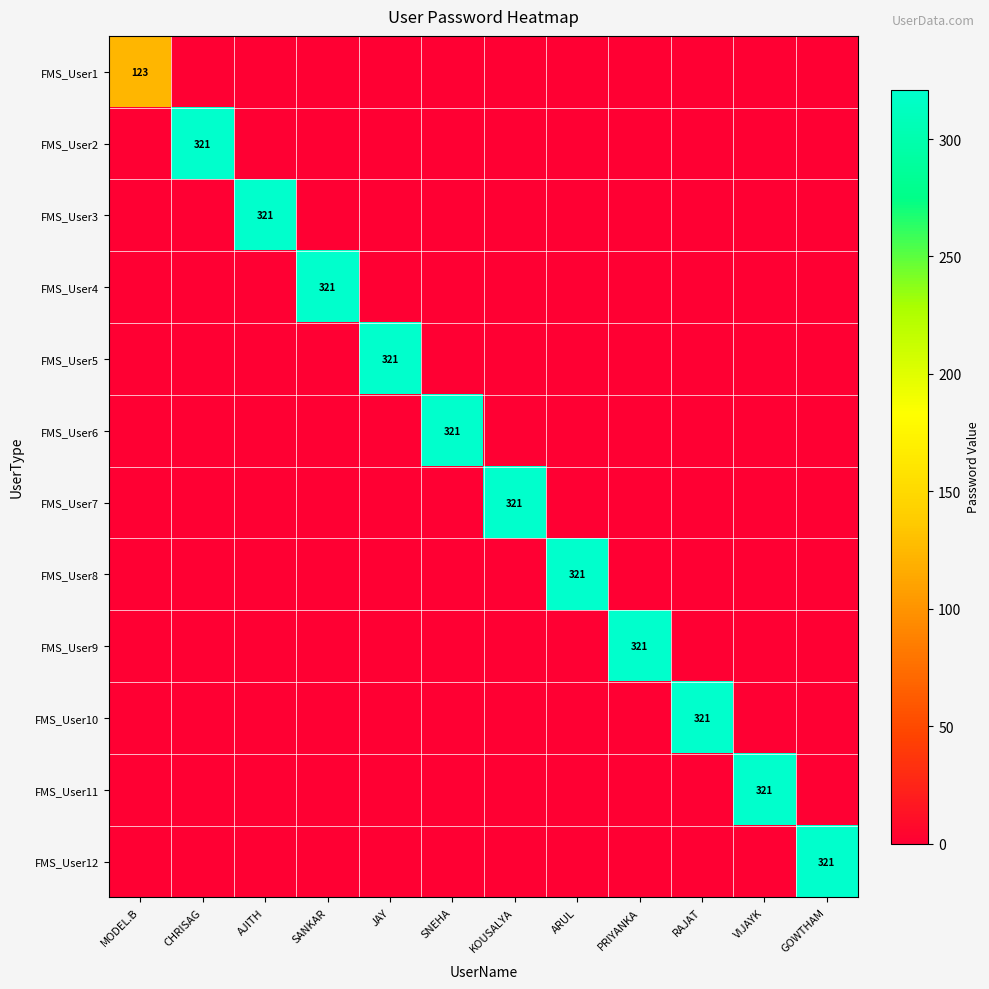

Which category has the lowest value in the FMS_User4 series?

MODEL.B